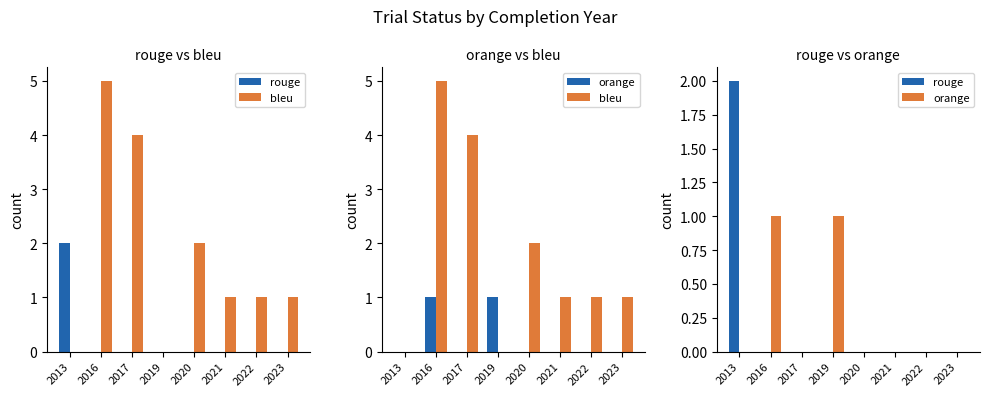

Reading left to right, transcribe all the data shown in this chart.

rouge: 2	0	0	0	0	0	0	0
bleu: 0	5	4	0	2	1	1	1
orange: 0	1	0	1	0	0	0	0